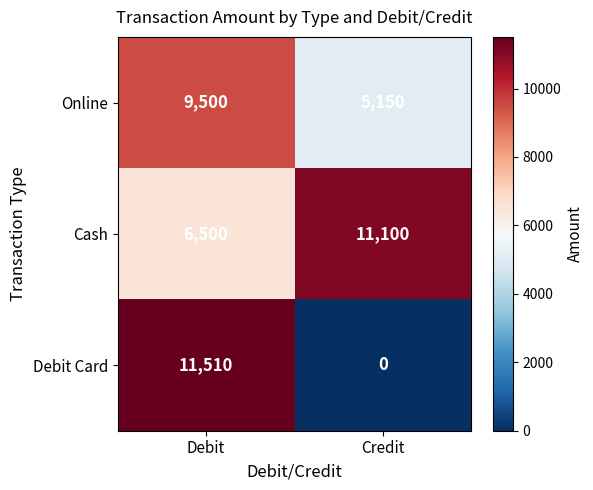

Which series has the largest total across all categories?

Cash